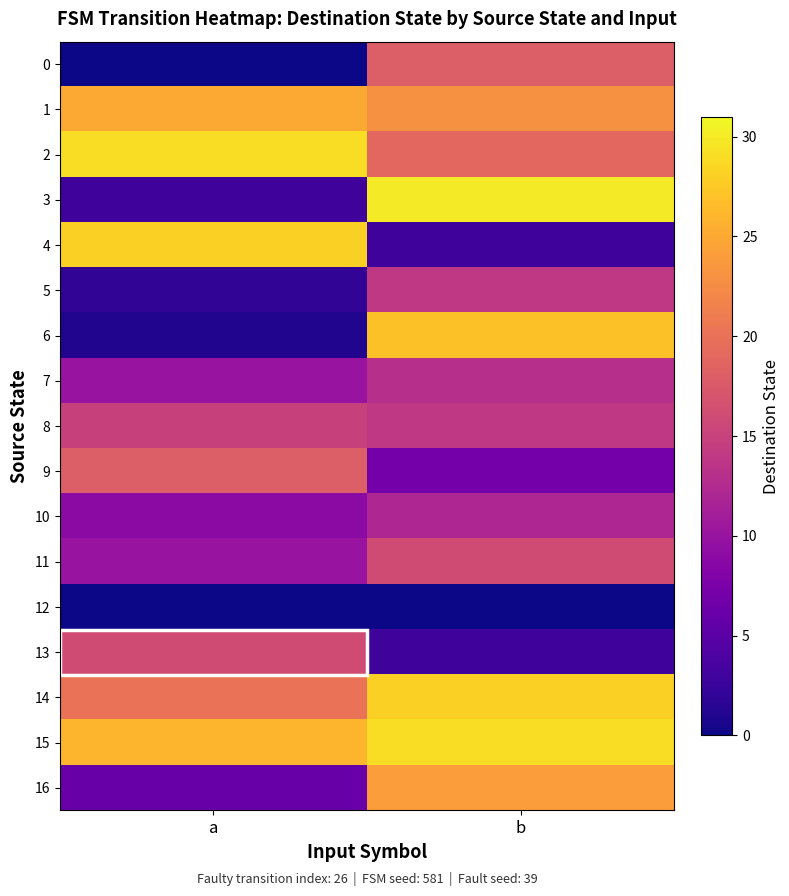

Rank the series at a from lowest to highest value.

0, 12, 6, 5, 3, 16, 10, 7, 11, 8, 13, 9, 14, 1, 15, 4, 2